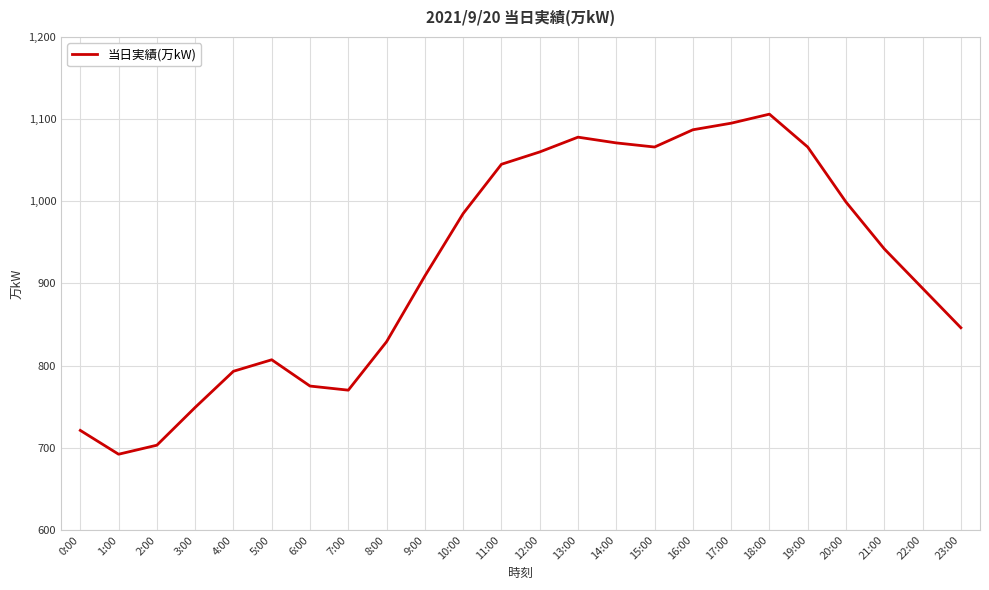

Read the value at 20:00, to the nearest 50.

1000